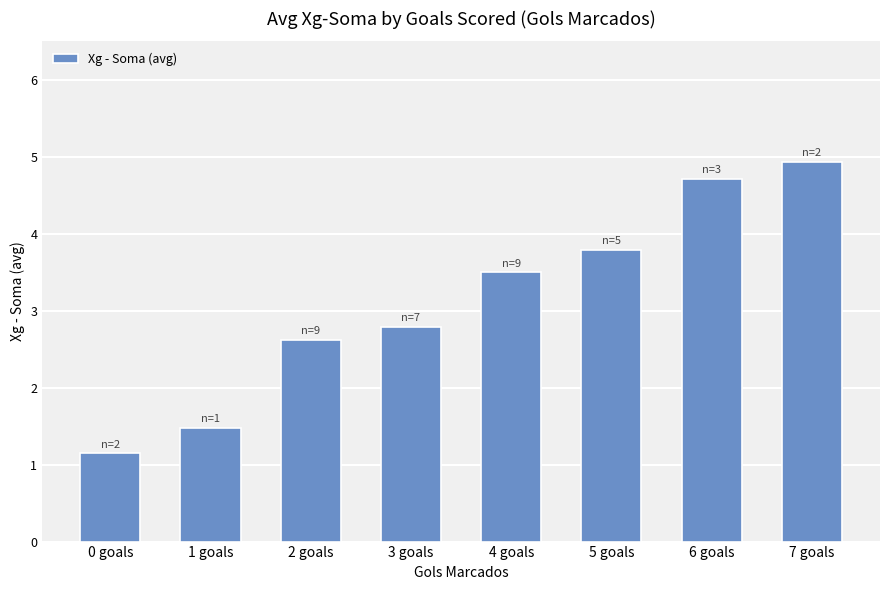

Which label corresponds to the largest value in the chart?

7 goals